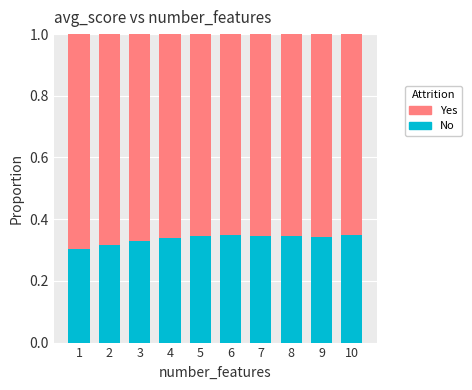

The No series shows 0.2 at 6. True or false?

False